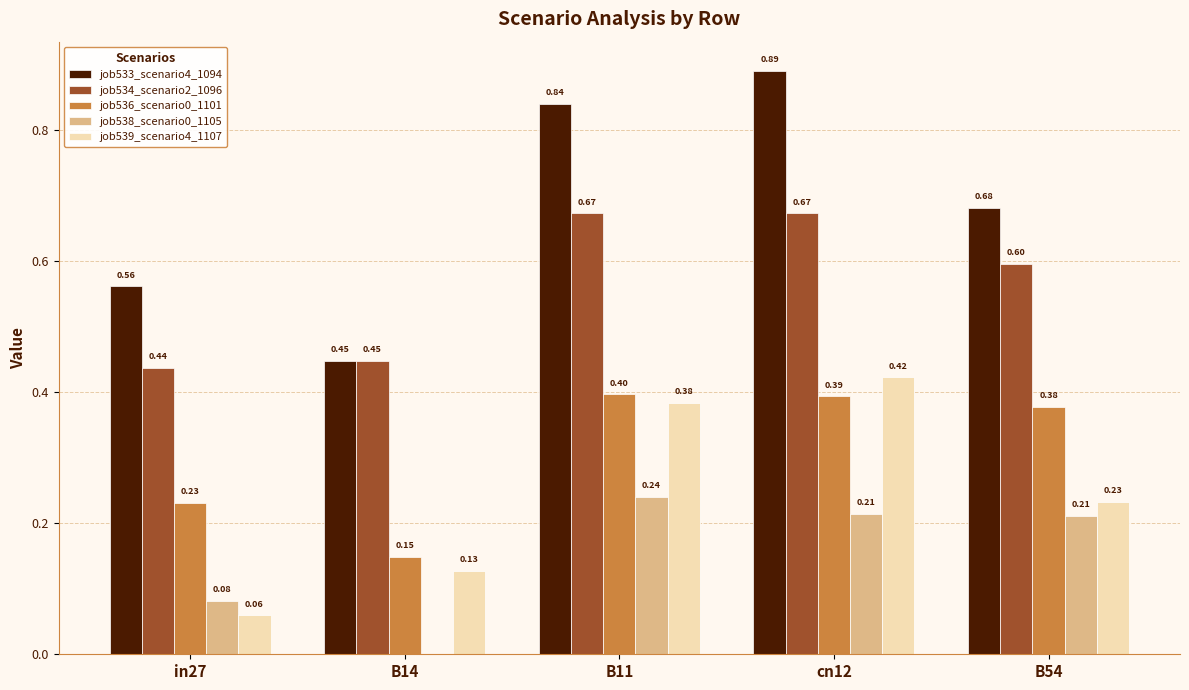

Is the value of job538_scenario0_1105 at in27 greater than the value of job533_scenario4_1094 at B14?

No